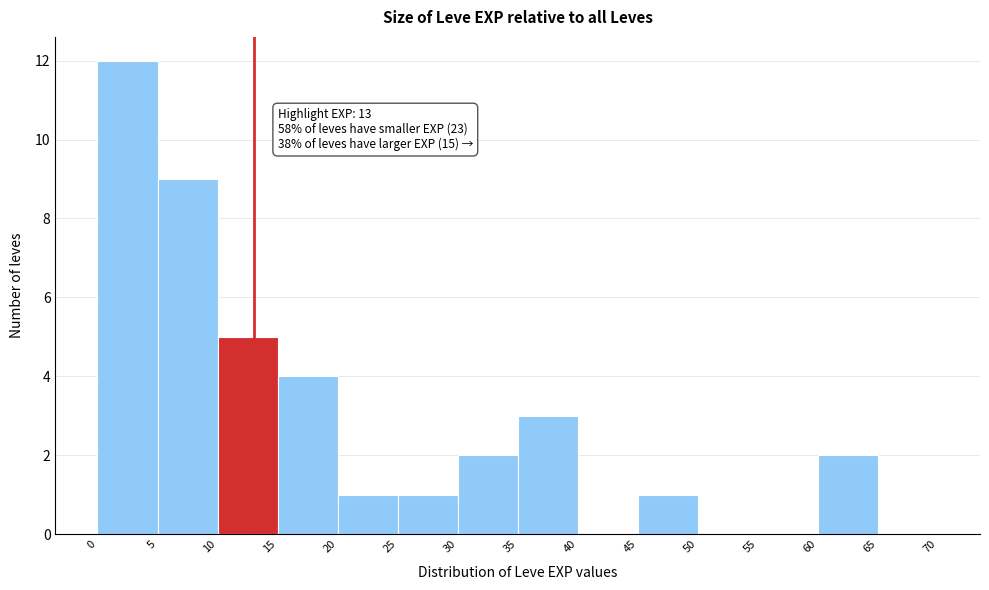

Over which range of the x-axis is the bar tallest?

0 to 5